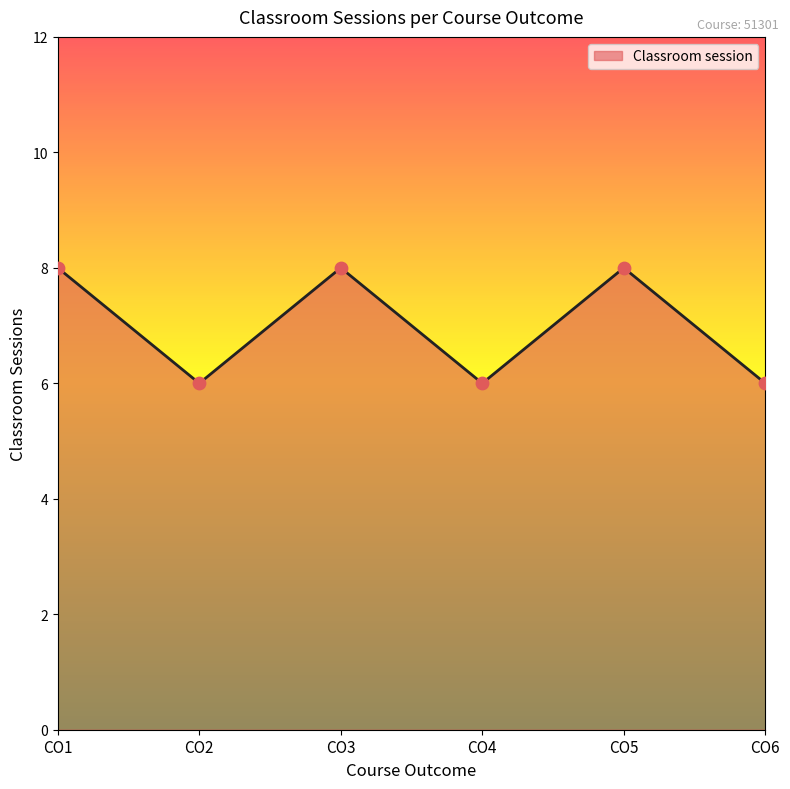

Approximately how many times larger is the value at CO1 compared to CO3?

1.0